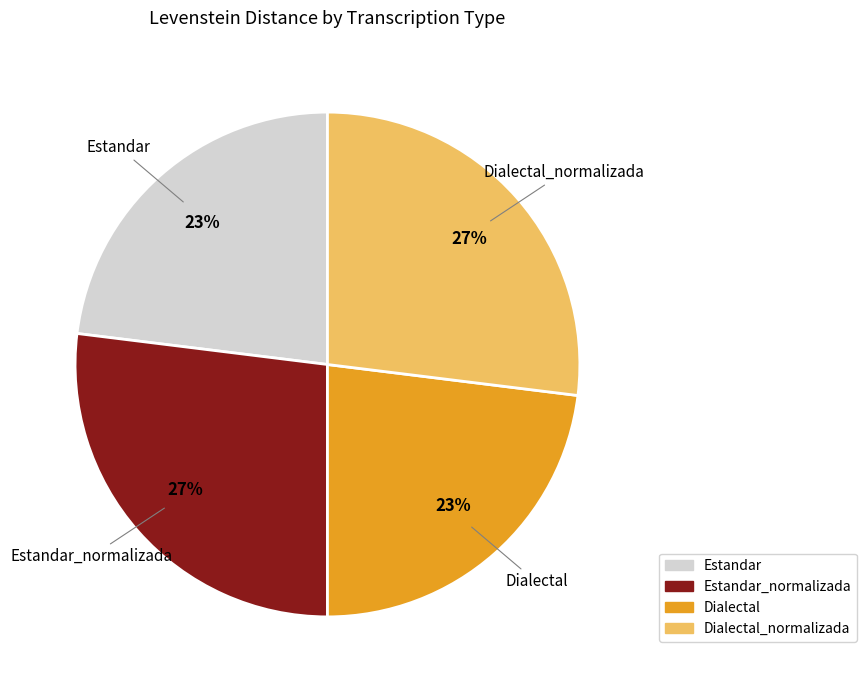

How many slices are in this pie chart?

4